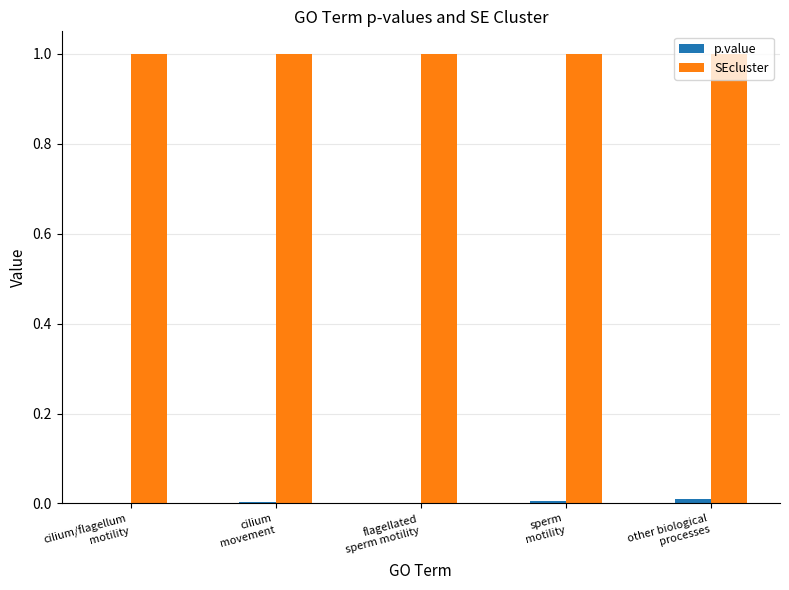

Which series has the largest total across all categories?

SEcluster